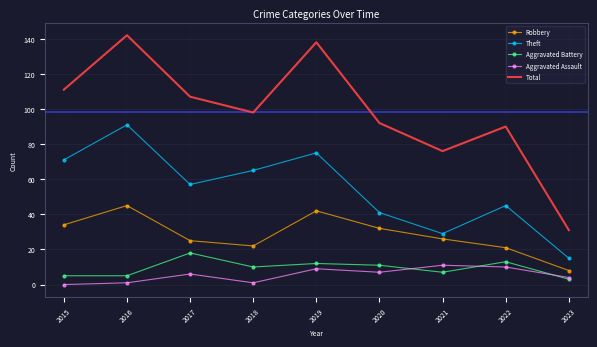

What is the difference between the Robbery values at 2018 and 2021?

4